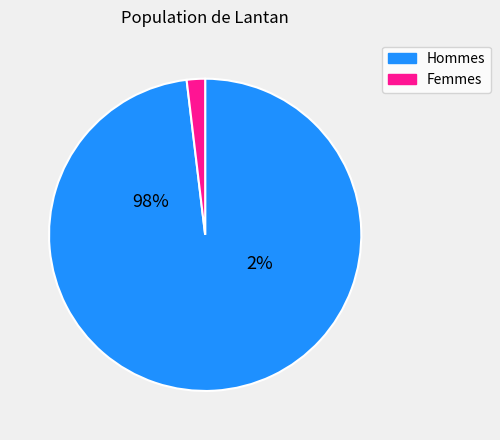

What percentage do 0 and 1 together represent?

100.0%